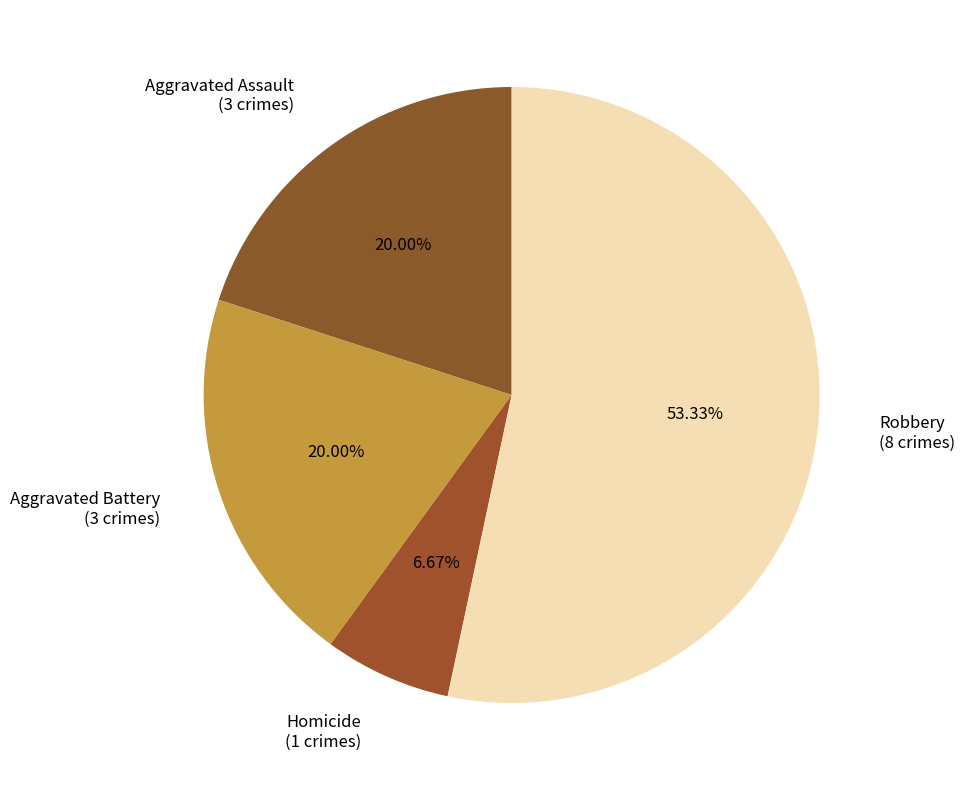

What is the ratio of the value at Aggravated Assault to the value at Aggravated Battery?

1.0